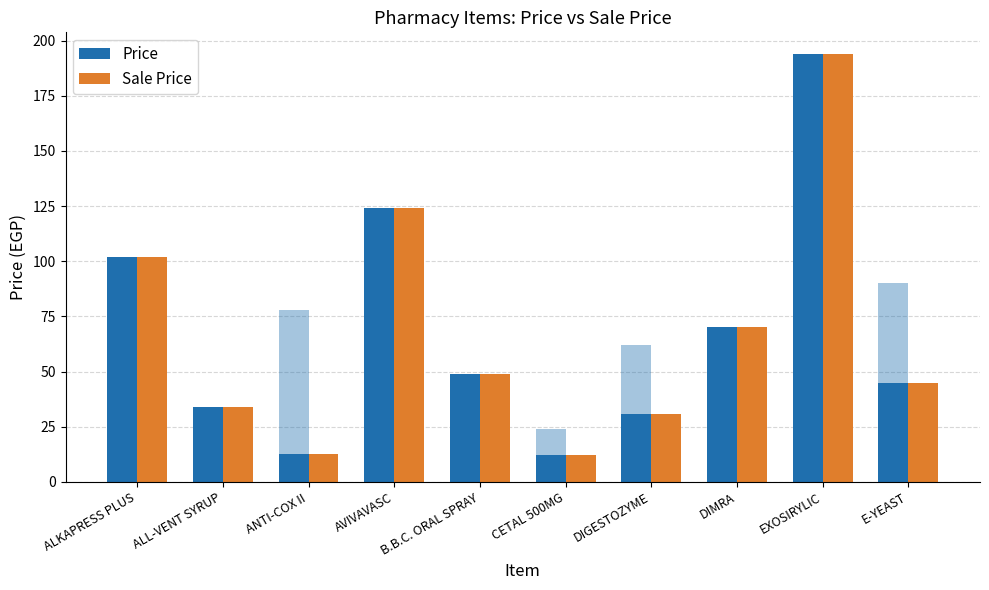

The Sale Price series shows 194.0 at EXOSIRYLIC. True or false?

True